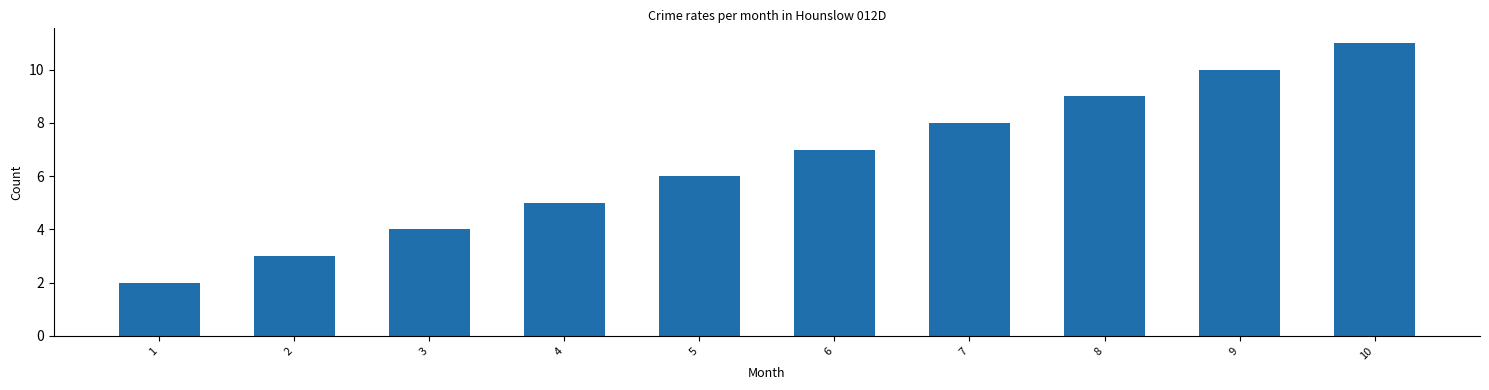

Does the chart contain any negative values?

No